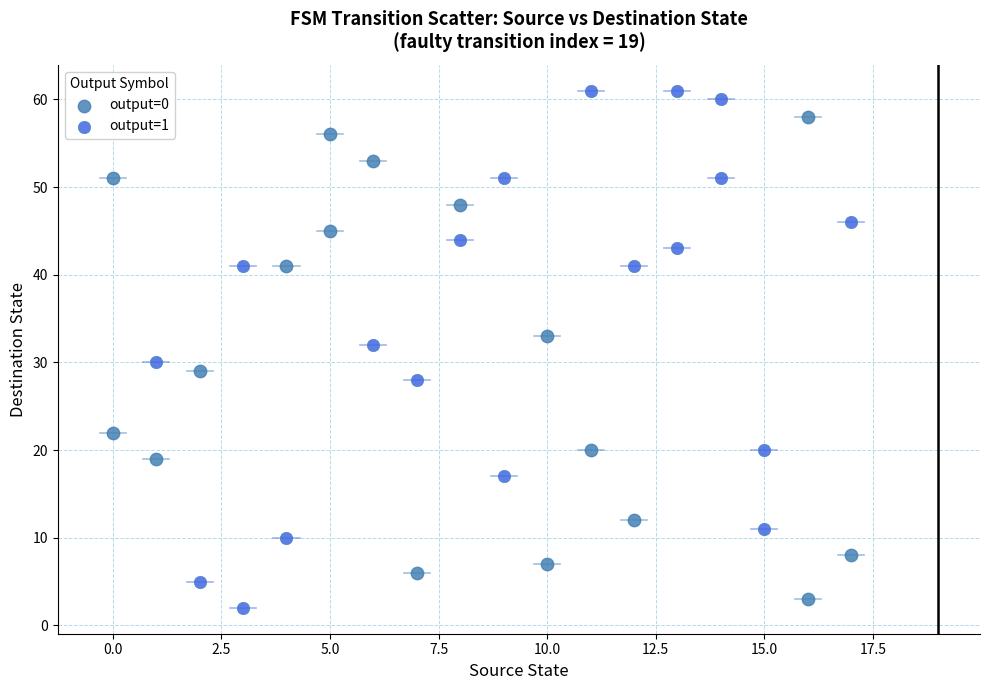

Which series has the widest spread of Y values?

output=1